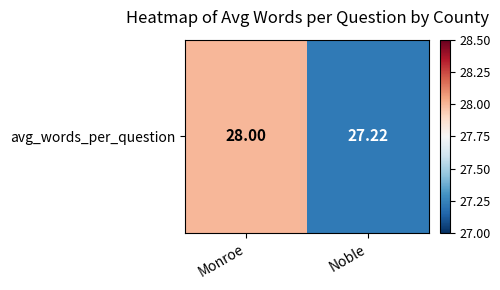

Between Noble and Monroe, which is larger?

Monroe